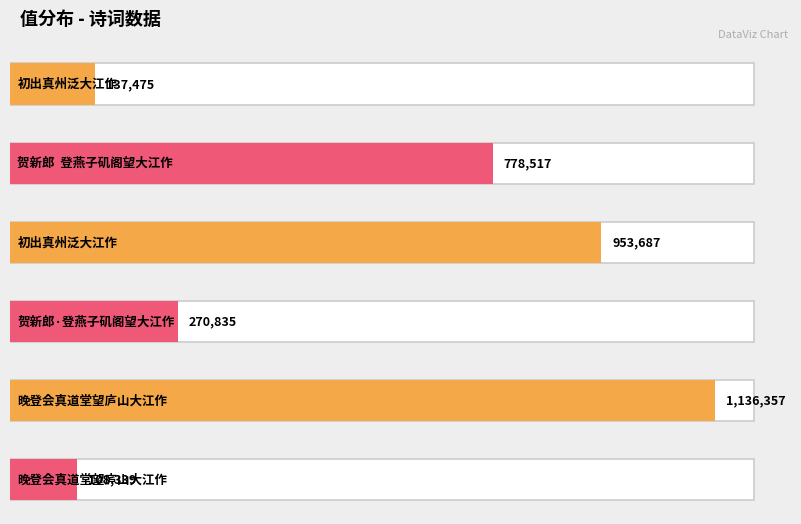

Between 贺新郎  登燕子矶阁望大江作 and 晚登会真道堂望庐山大江作, which is larger?

贺新郎  登燕子矶阁望大江作